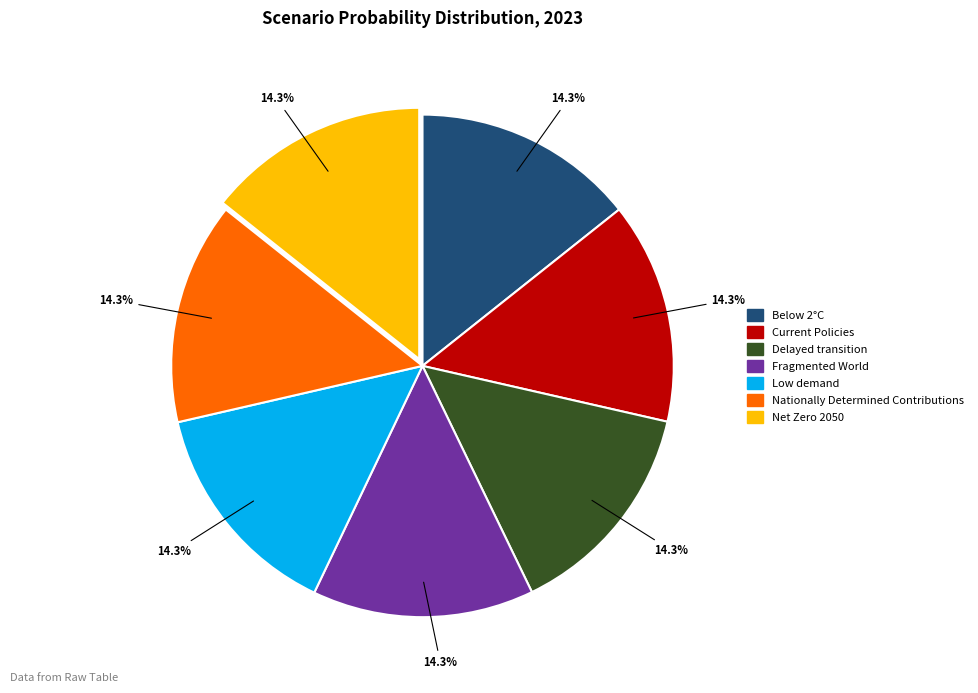

Is there a majority slice in this chart?

No